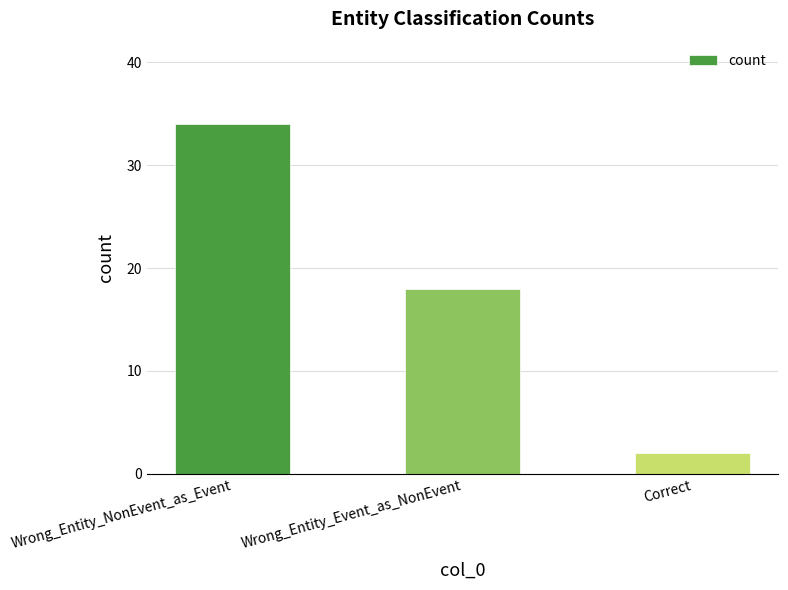

What is the average value?

18